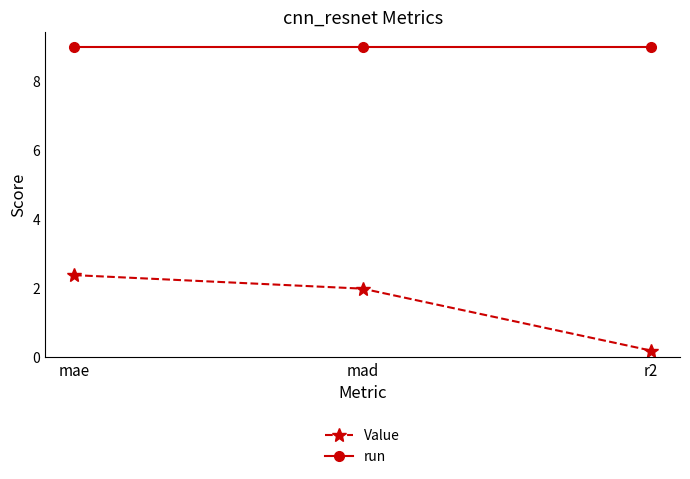

Reading left to right, extract all data points from this chart.

Value: 2.4	2.0	0.2
run: 9.0	9.0	9.0